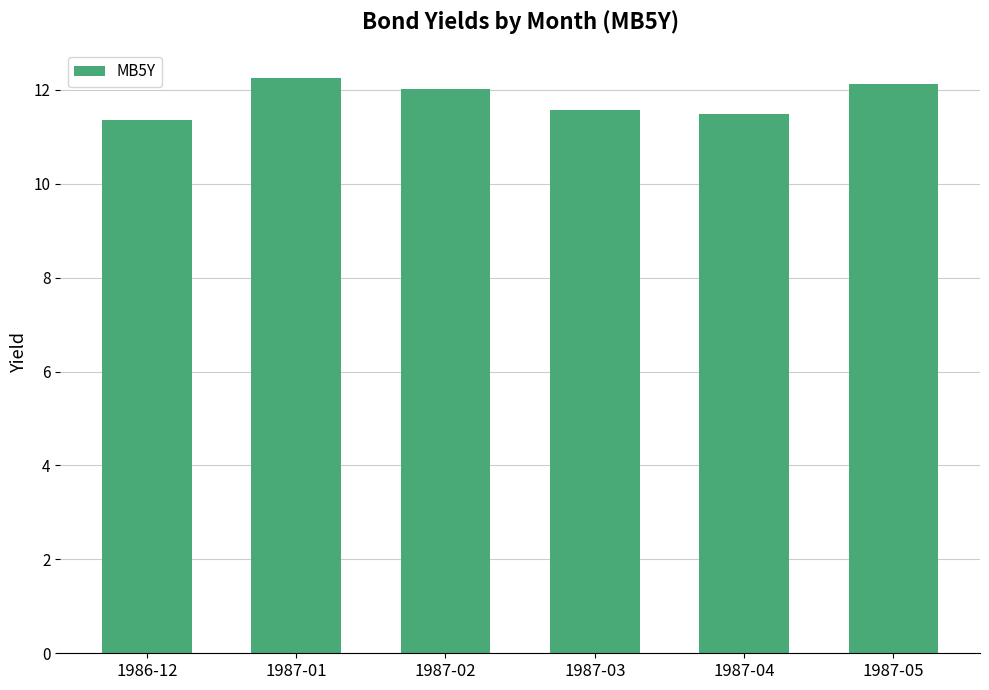

Where is the data nearest to the value 11?

1986-12